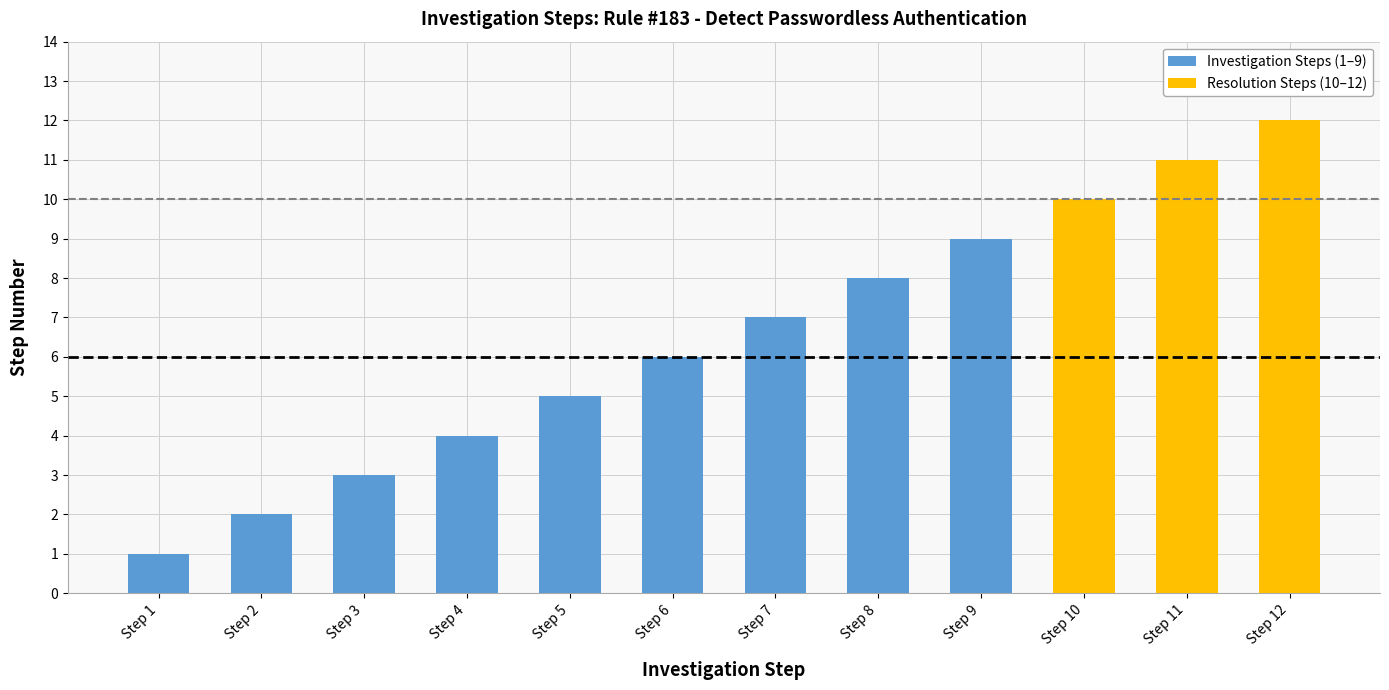

Reading left to right, transcribe all the data shown in this chart.

Investigation Steps (1–9): 1	2	3	4	5	6	7	8	9	0	0	0
Resolution Steps (10–12): 0	0	0	0	0	0	0	0	0	10	11	12